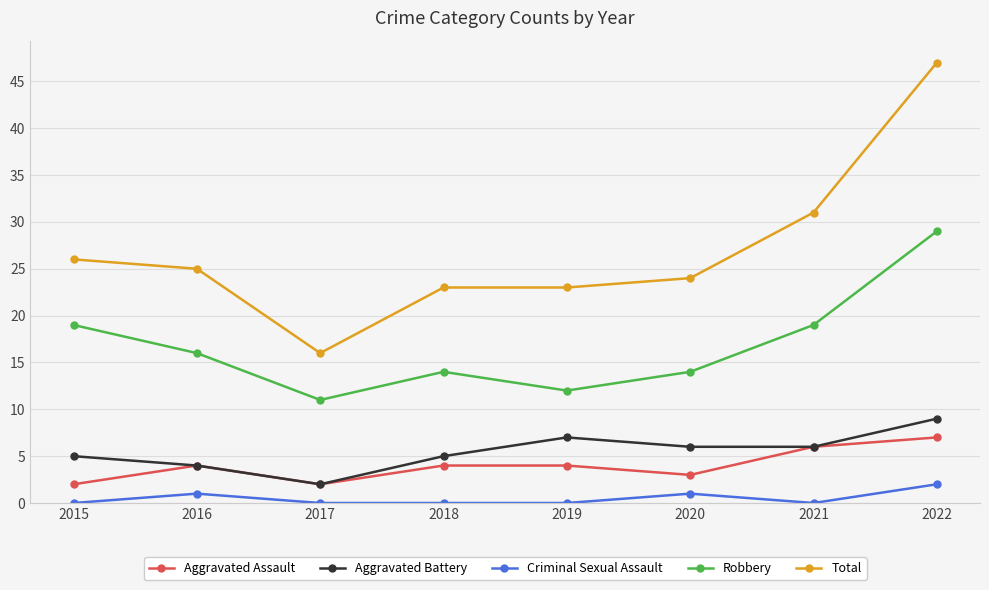

What is the spread (max minus min) of values at 2021?

31